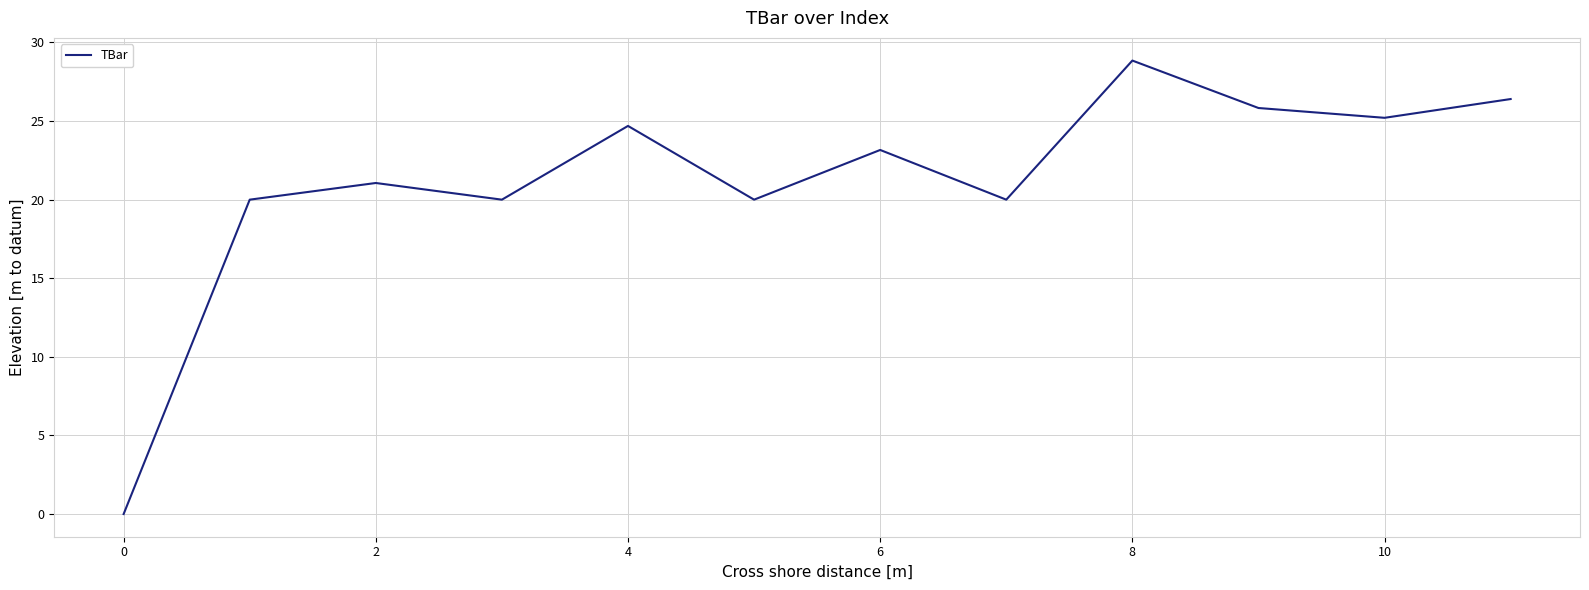

Does the chart have visible grid lines?

Yes